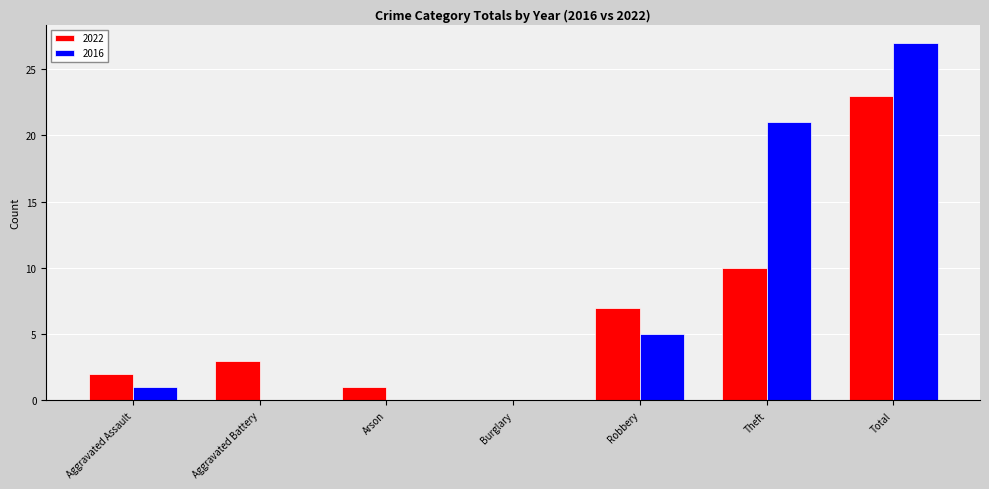

Are the bars horizontal?

No